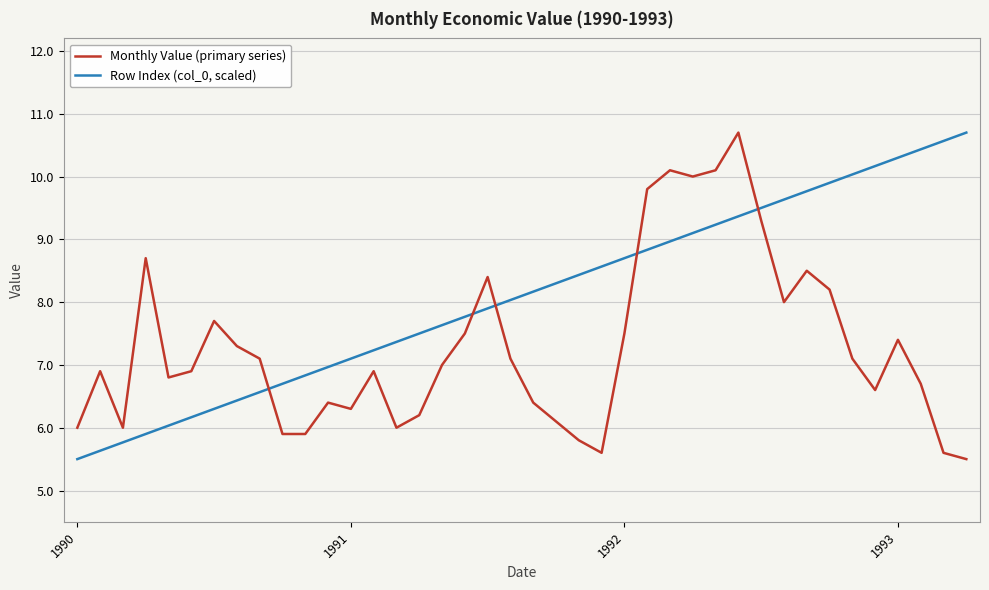

What is the difference between the maximum and minimum values in the Monthly Value (primary series) series?

5.2